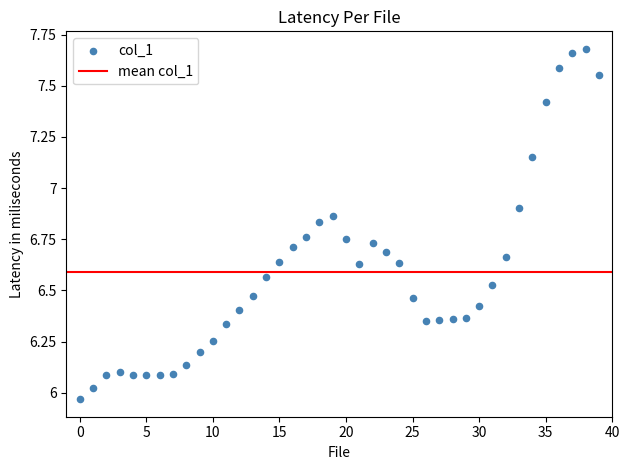

What is the range of Y values (max minus min)?

1.7